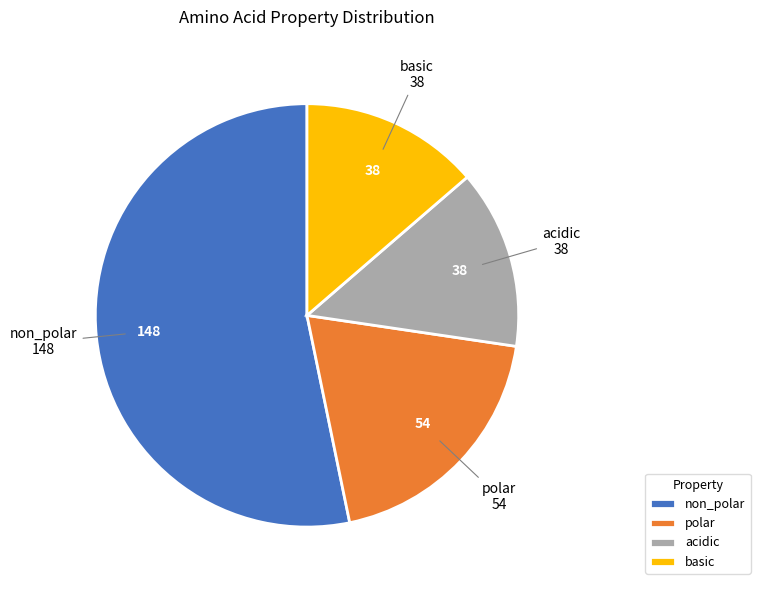

True or false: basic accounts for 27% of the total.

False